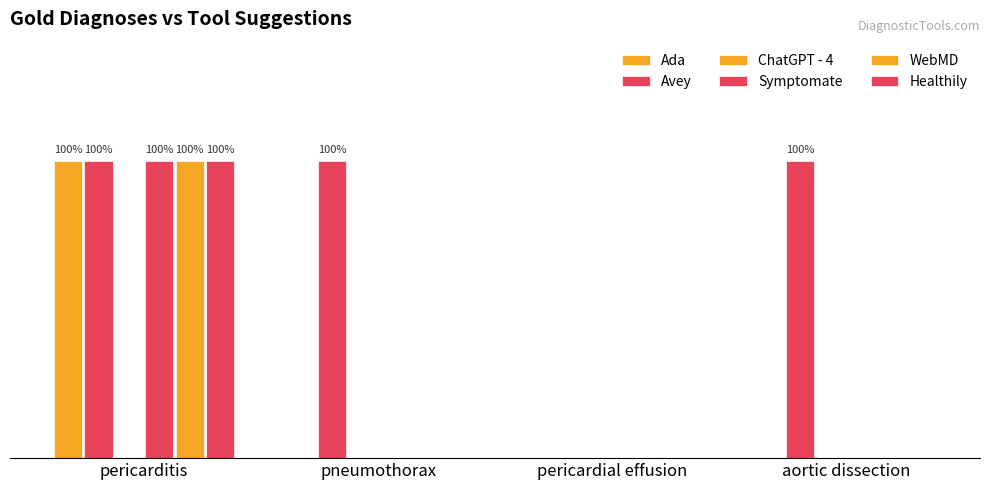

Does the chart contain stacked bars?

No